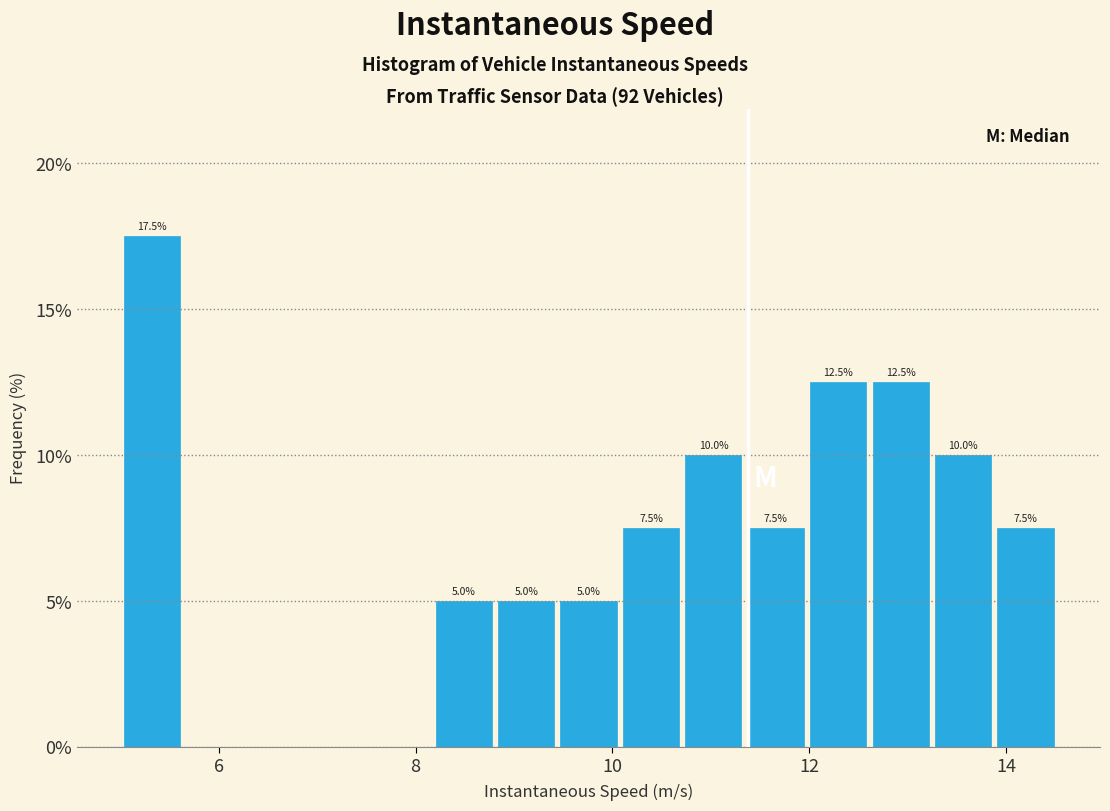

Read against the x-axis, roughly where is the centre of the tallest bar?

5.4